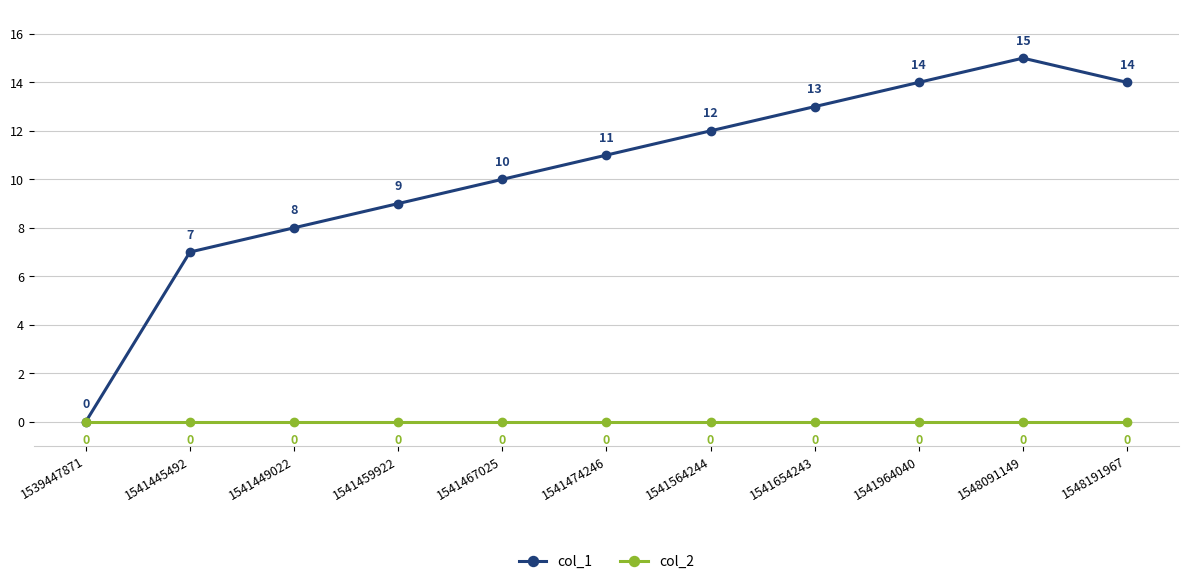

Does the chart display data point markers on the line(s)?

Yes